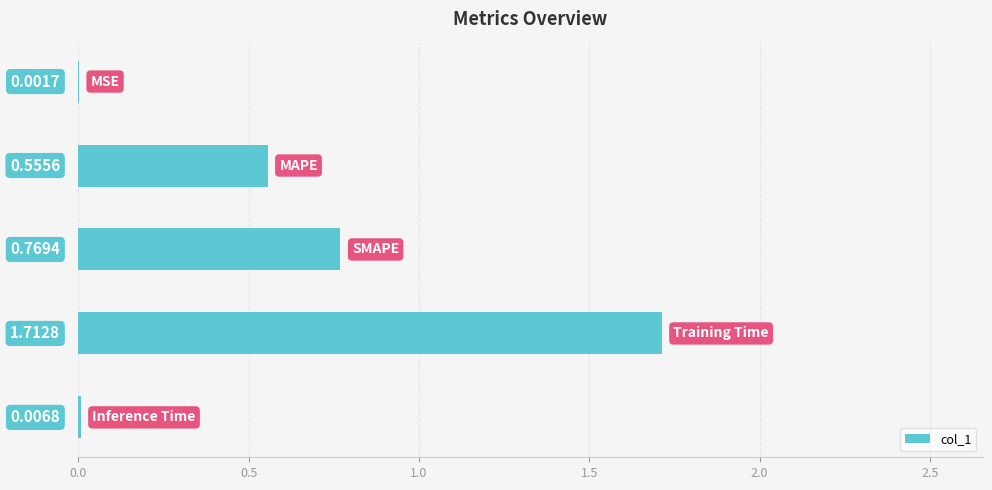

What is the greatest value displayed?

1.7